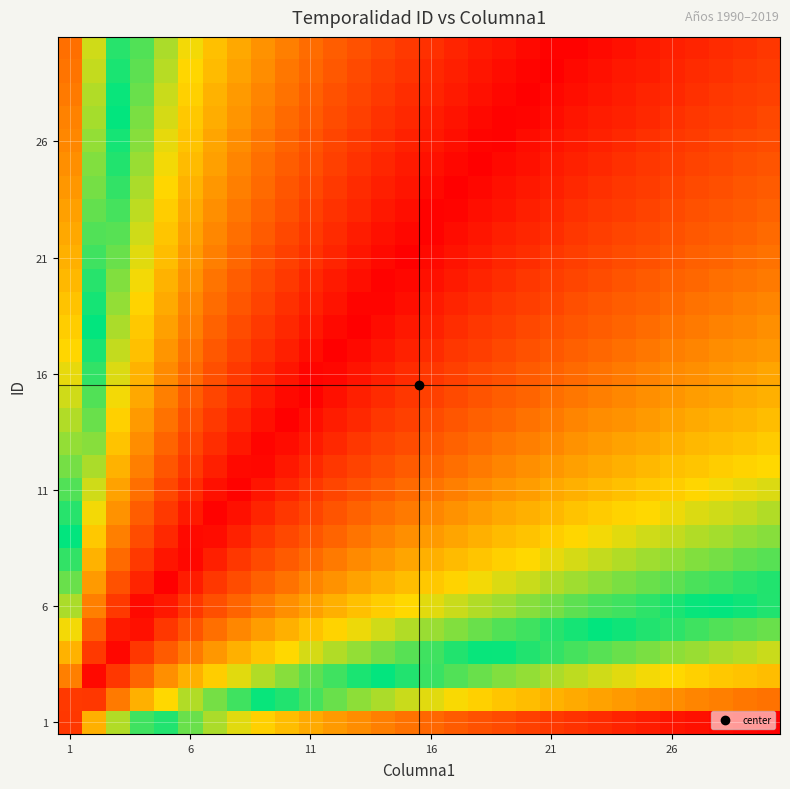

How many categories are shown in the chart?

30